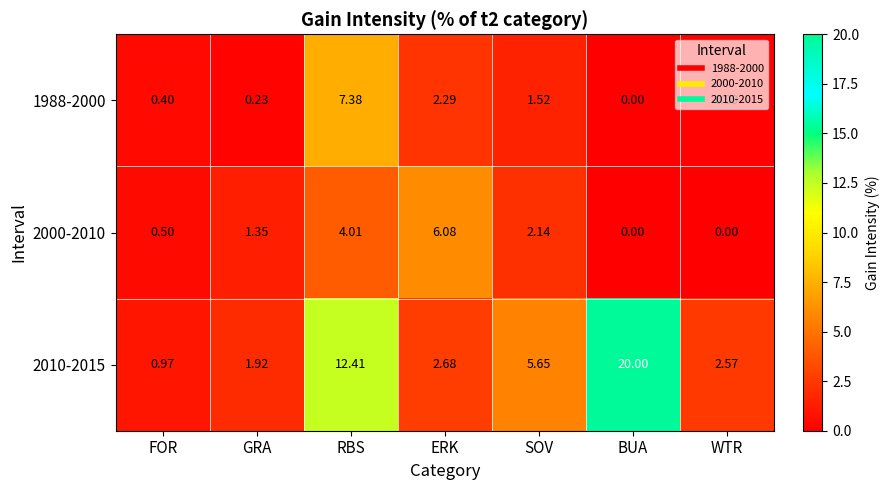

At which label is 1988-2000 closest to 3?

ERK